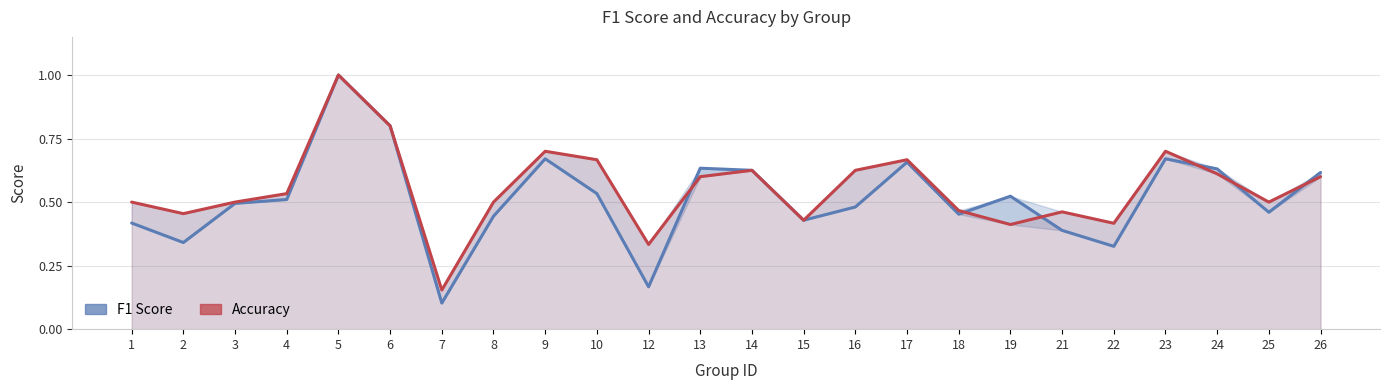

How many intersections are there between Accuracy and F1 Score?

6